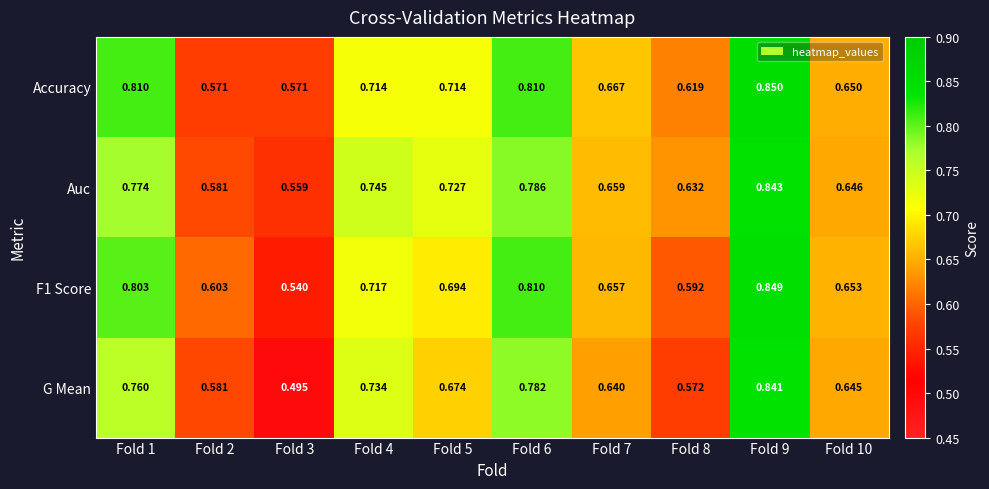

Which series has the widest spread of values?

G Mean